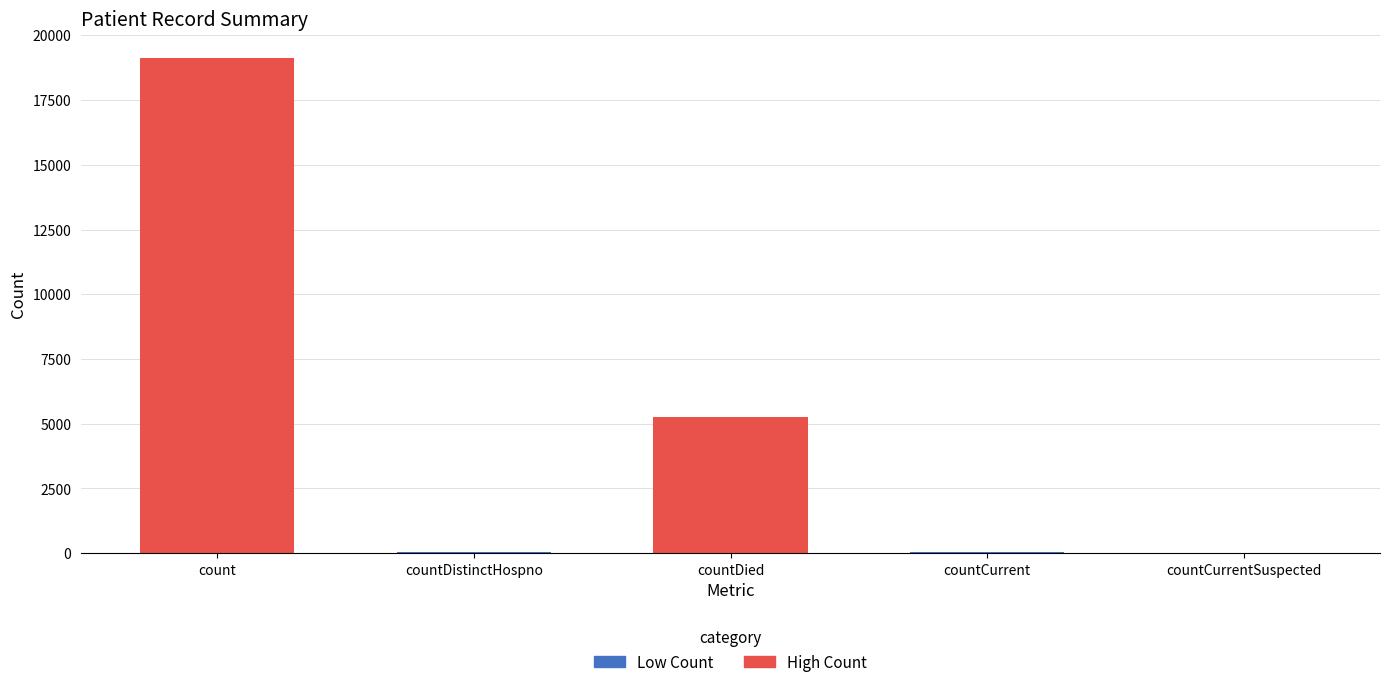

How many values are above zero?

4